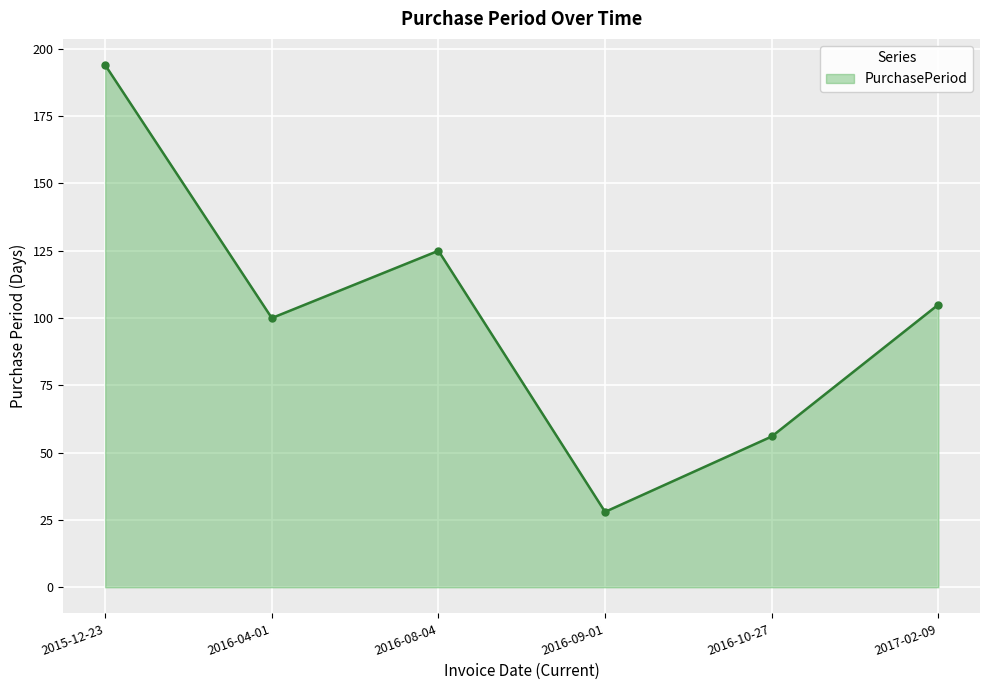

Approximately how many times larger is the value at 2017-02-09 compared to 2015-12-23?

0.5